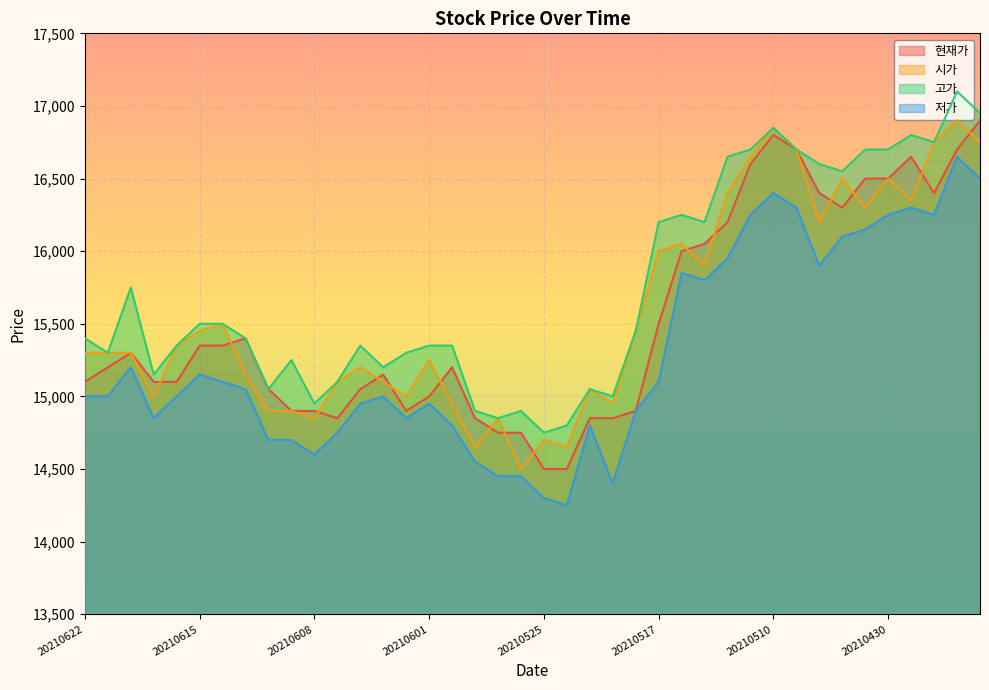

Which category has the lowest value in the 고가 series?

20210525